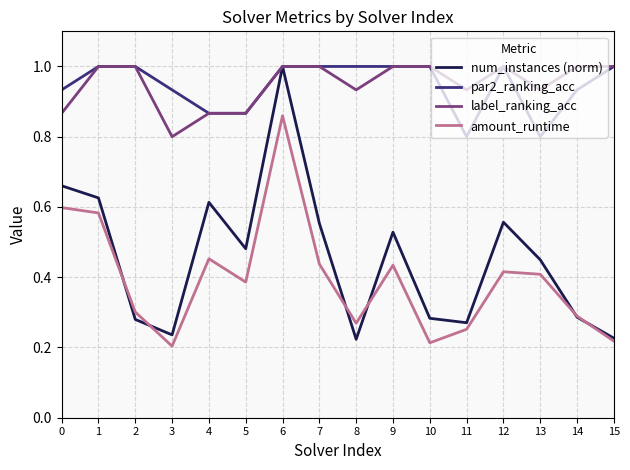

True or false: par2_ranking_acc and amount_runtime cross at least once.

False